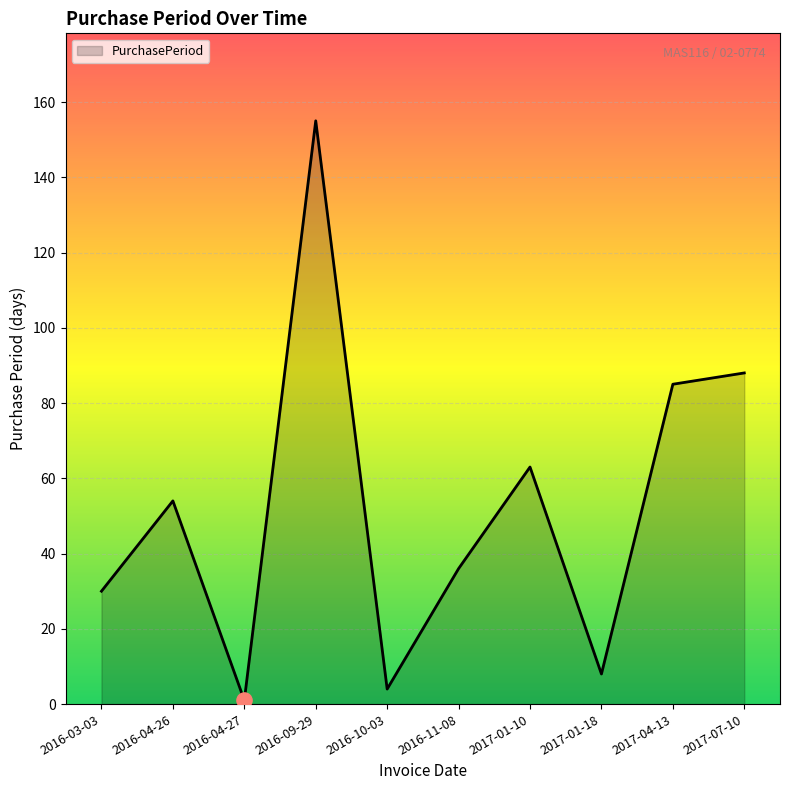

What is the ratio of the value at 2017-01-18 to the value at 2017-01-10?

0.1